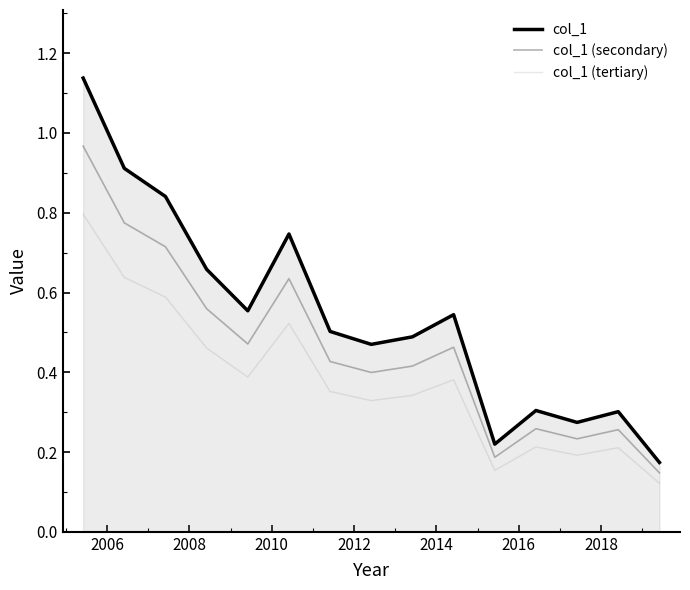

Rank the series by their maximum value, from highest to lowest.

col_1, col_1 (secondary), col_1 (tertiary)